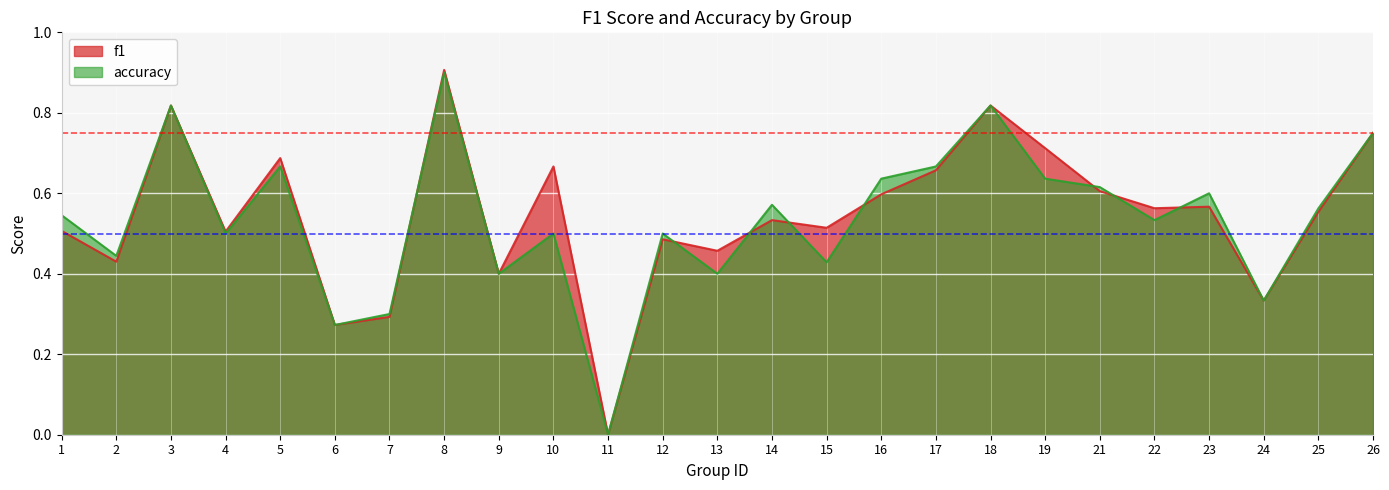

After their last crossing, which series has the higher values: accuracy or f1?

accuracy